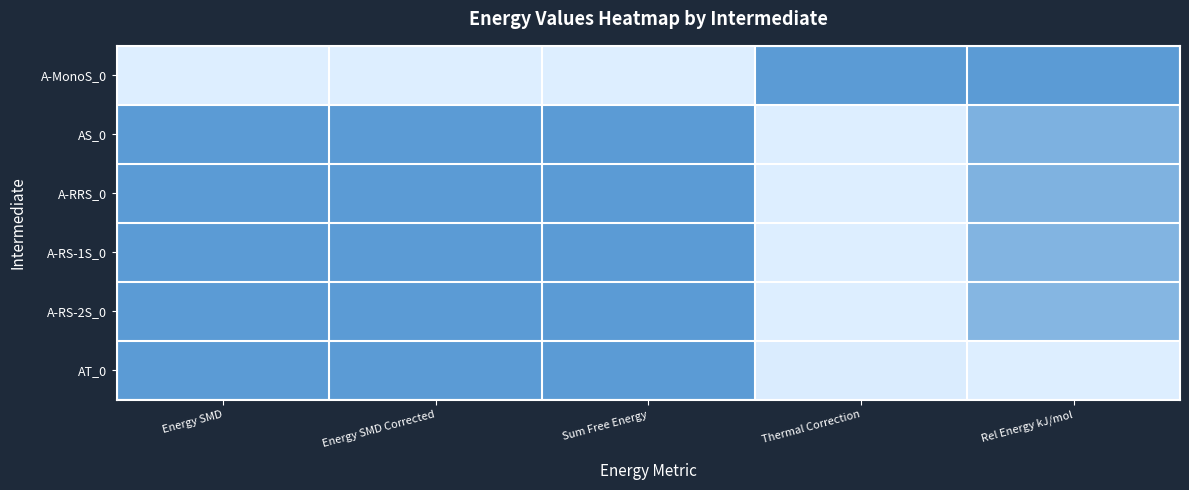

Reading left to right, what are all the values shown in this chart?

A-MonoS_0: Energy SMD=1.0	Energy SMD Corrected=1.0	Sum Free Energy=1.0	Thermal Correction=0.0	Rel Energy kJ/mol=0.0
AS_0: Energy SMD=0.0	Energy SMD Corrected=0.0	Sum Free Energy=0.0	Thermal Correction=1.0	Rel Energy kJ/mol=0.3
A-RRS_0: Energy SMD=0.0	Energy SMD Corrected=0.0	Sum Free Energy=0.0	Thermal Correction=1.0	Rel Energy kJ/mol=0.3
A-RS-1S_0: Energy SMD=0.0	Energy SMD Corrected=0.0	Sum Free Energy=0.0	Thermal Correction=1.0	Rel Energy kJ/mol=0.3
A-RS-2S_0: Energy SMD=0.0	Energy SMD Corrected=0.0	Sum Free Energy=0.0	Thermal Correction=1.0	Rel Energy kJ/mol=0.3
AT_0: Energy SMD=0.0	Energy SMD Corrected=0.0	Sum Free Energy=0.0	Thermal Correction=1.0	Rel Energy kJ/mol=1.0